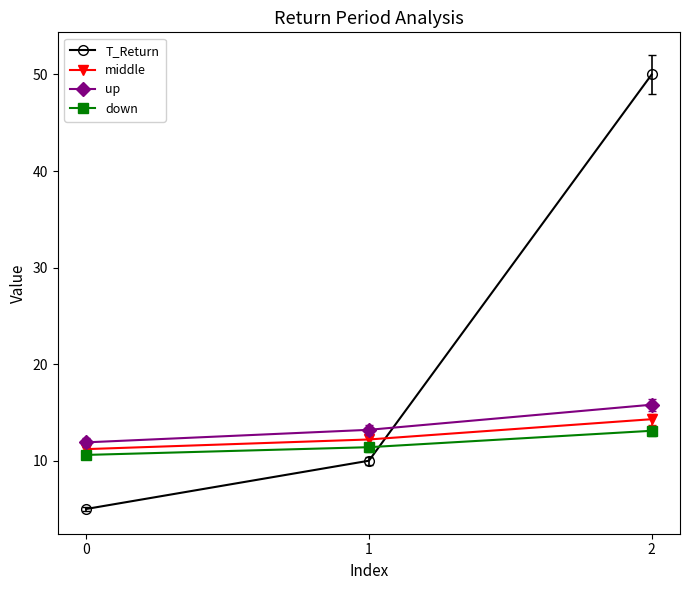

What is the minimum value for T_Return?

5.0